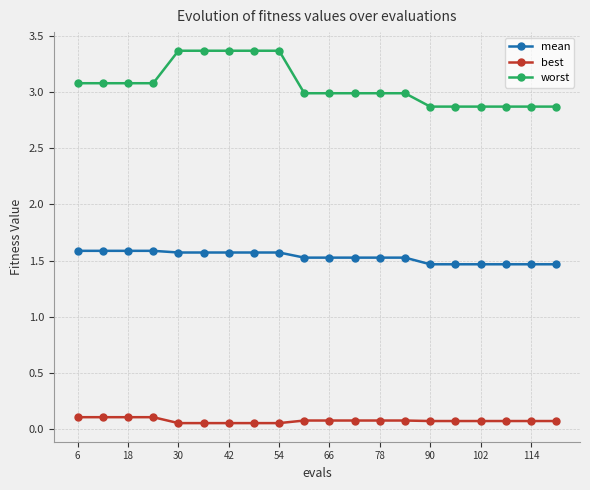

Which series has the widest spread of values?

worst